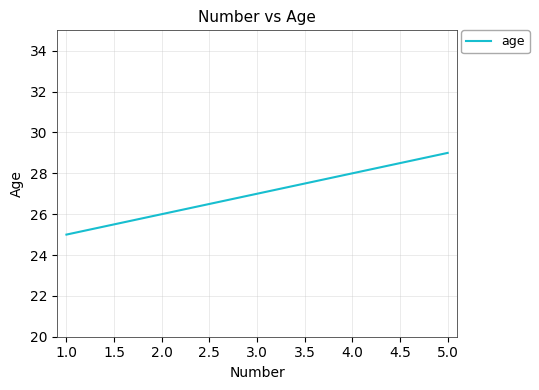

What is the approximate value at 2.0?

26